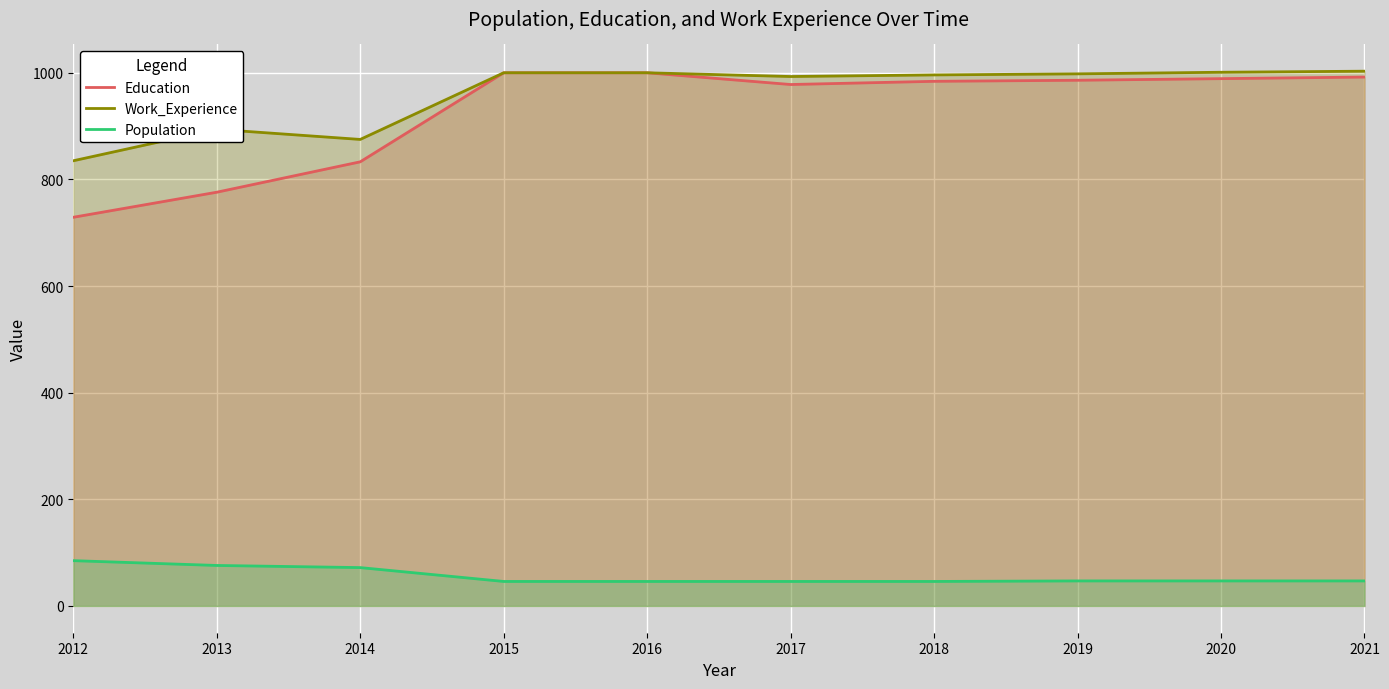

What is the minimum value shown in the chart?

46